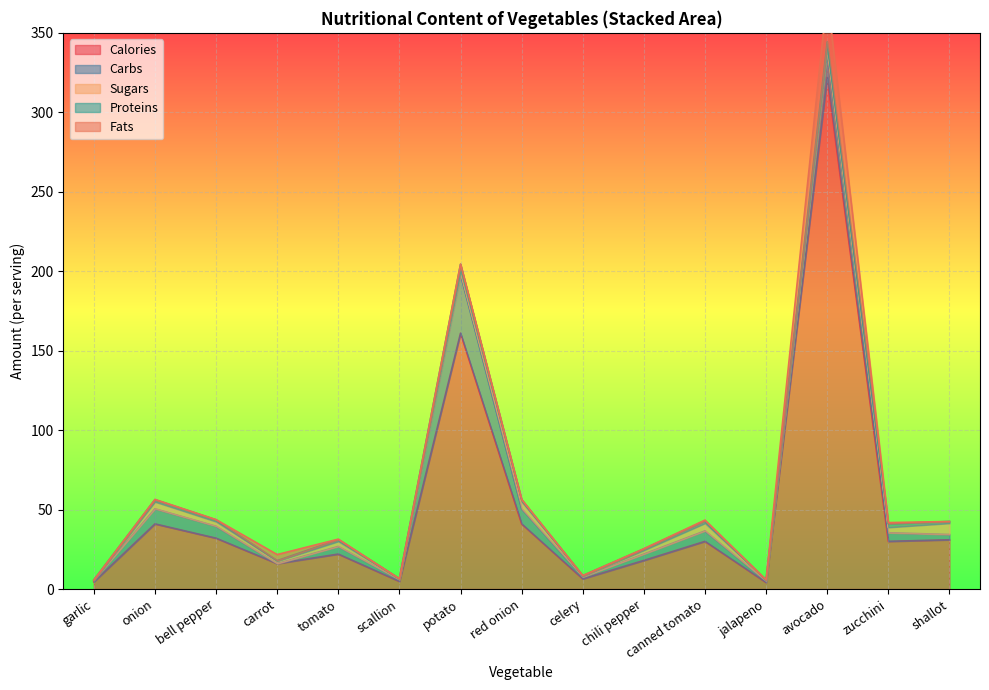

True or false: carbs and calories cross at least once.

False